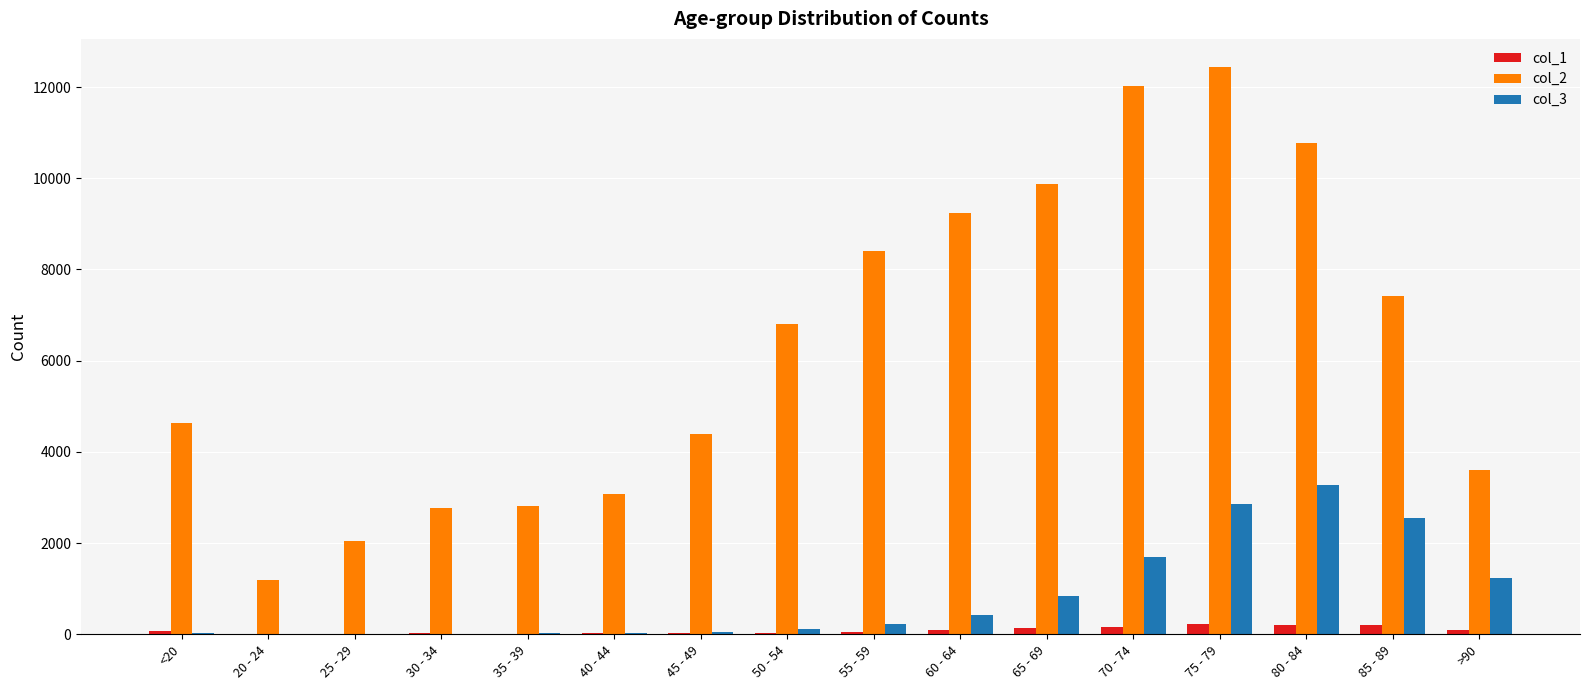

At which category is the sum across all series the highest?

75 - 79